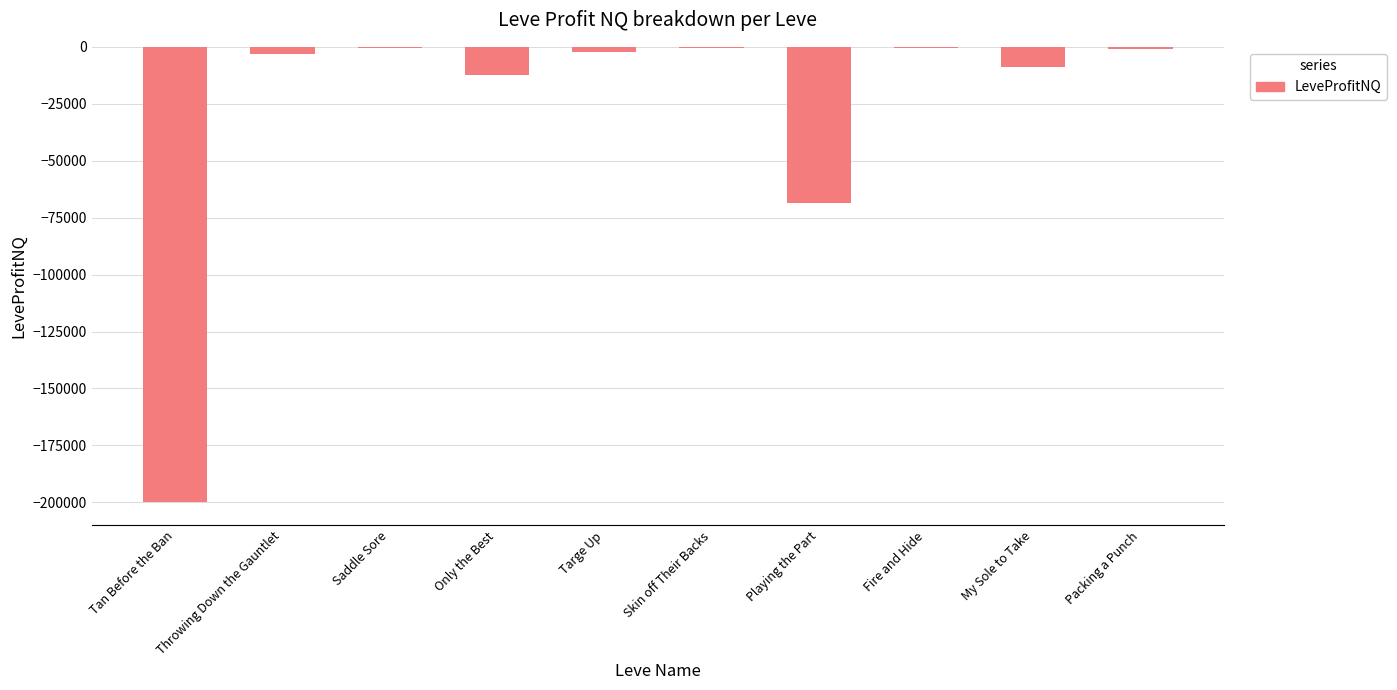

The value at Fire and Hide is -630.1. True or false?

True